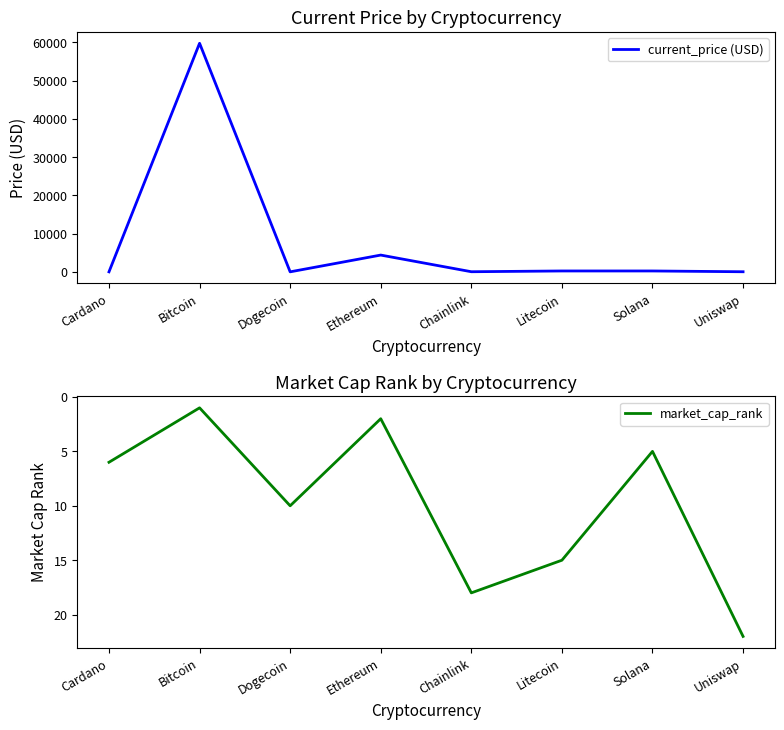

What is the difference between the highest and lowest values at Litecoin?

212.7